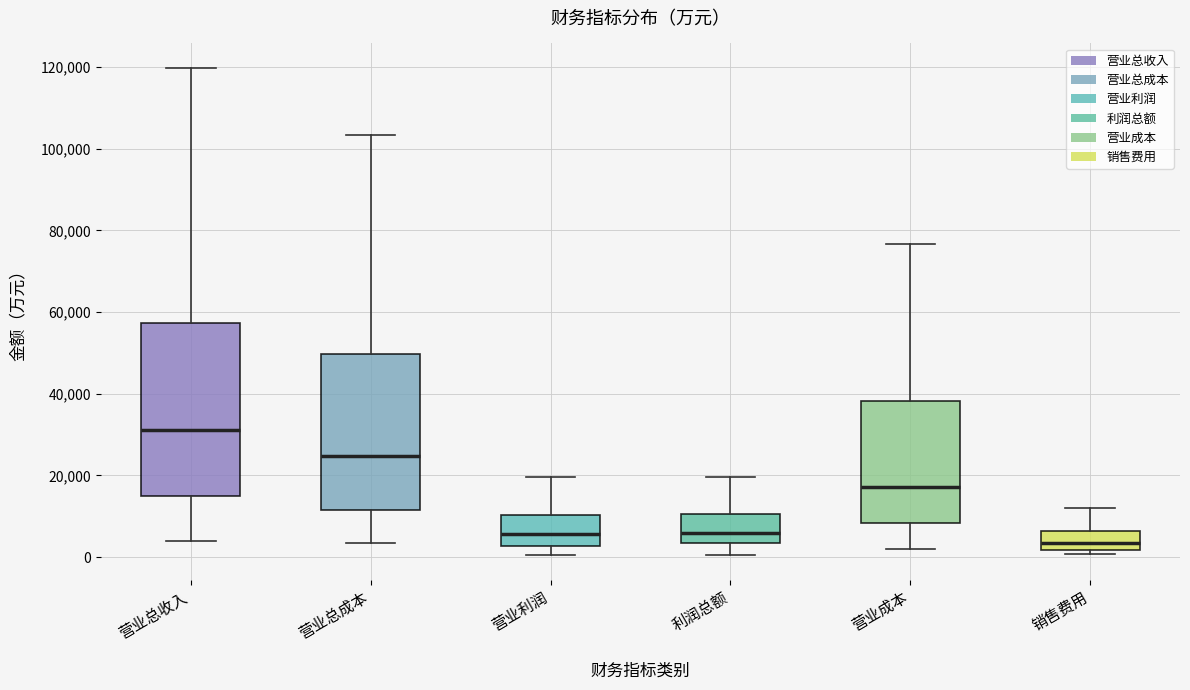

Reading left to right, read every box against the y-axis: the position of its median line, the range the box covers, and the ends of its whiskers. The values are not printed on the chart, so give them approximately, as read against the axis.

营业总收入: median 32000, box 14000 to 58000, whiskers 4000 to 120000
营业总成本: median 24000, box 12000 to 50000, whiskers 4000 to 104000
营业利润: median 6000, box 2000 to 10000, whiskers 0 to 20000
利润总额: median 6000, box 4000 to 10000, whiskers 0 to 20000
营业成本: median 18000, box 8000 to 38000, whiskers 2000 to 76000
销售费用: median 4000, box 2000 to 6000, whiskers 0 to 12000